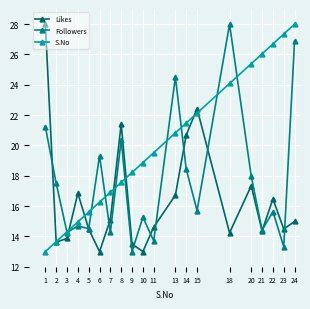

After their last crossing, which series has the higher values: S.No or Followers?

S.No